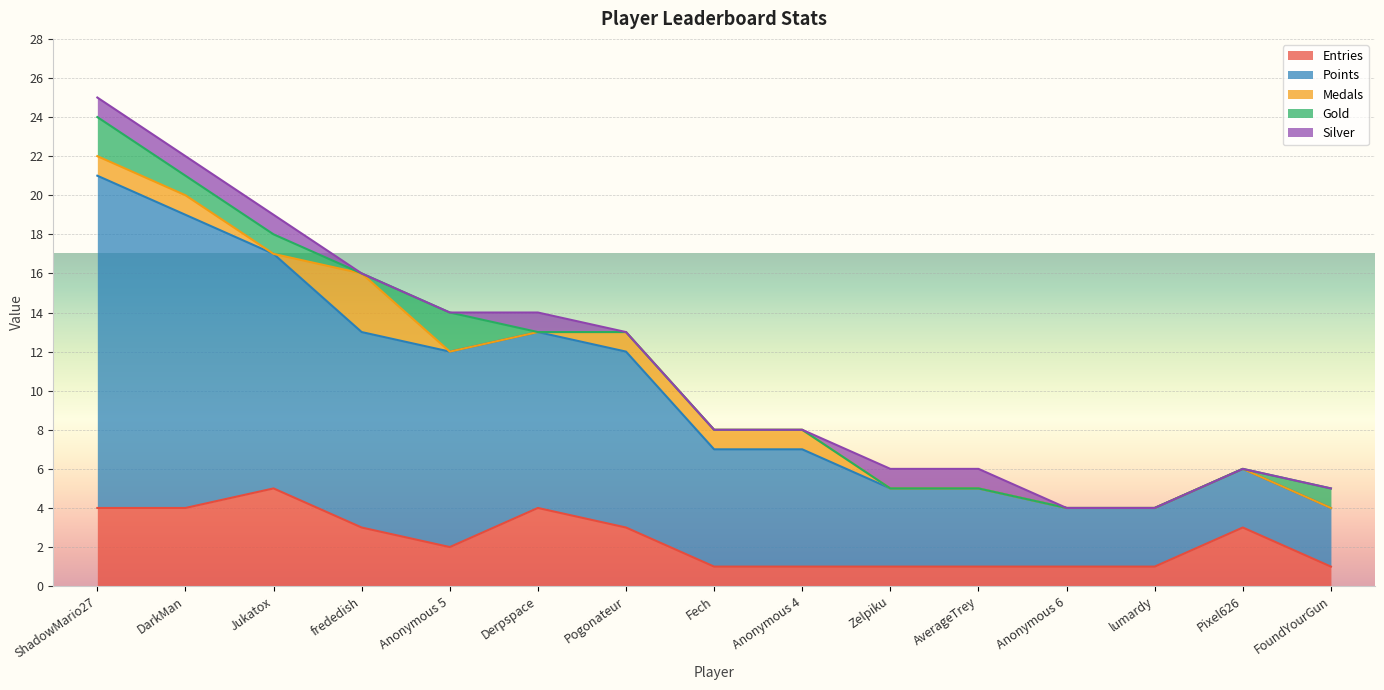

What is the difference between the highest and lowest values at Derpspace?

9